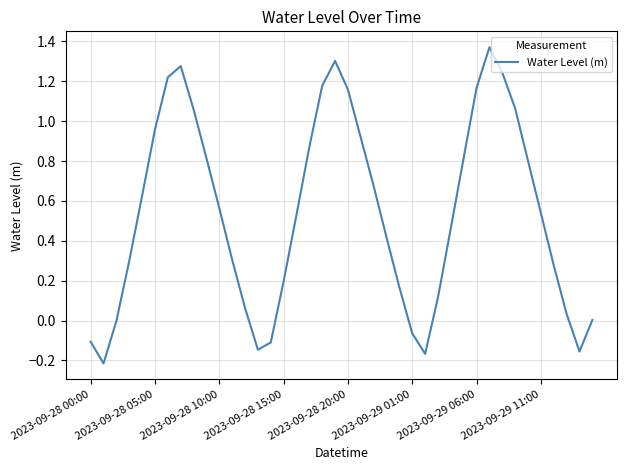

Does the chart have visible grid lines?

Yes